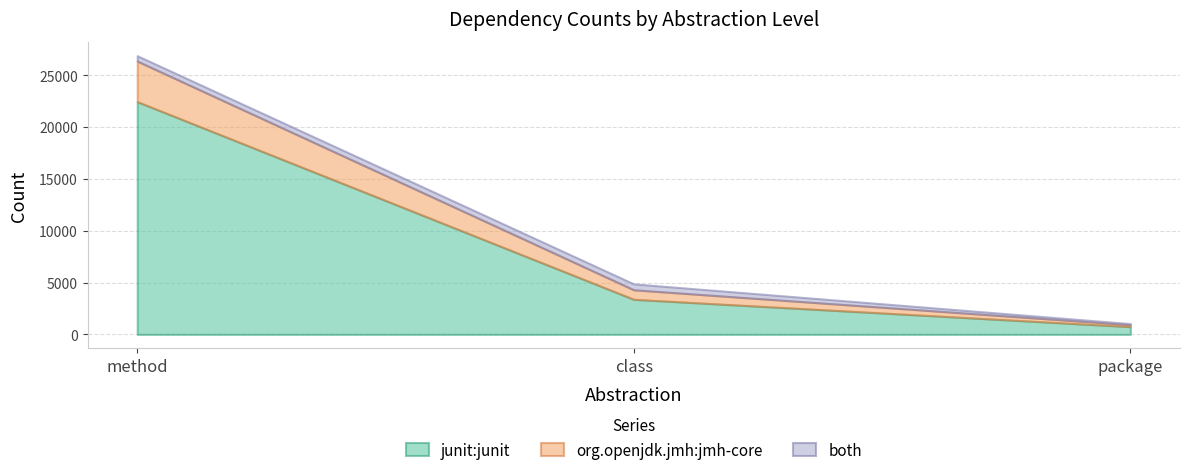

Where is org.openjdk.jmh:jmh-core nearest to the value 2052?

class